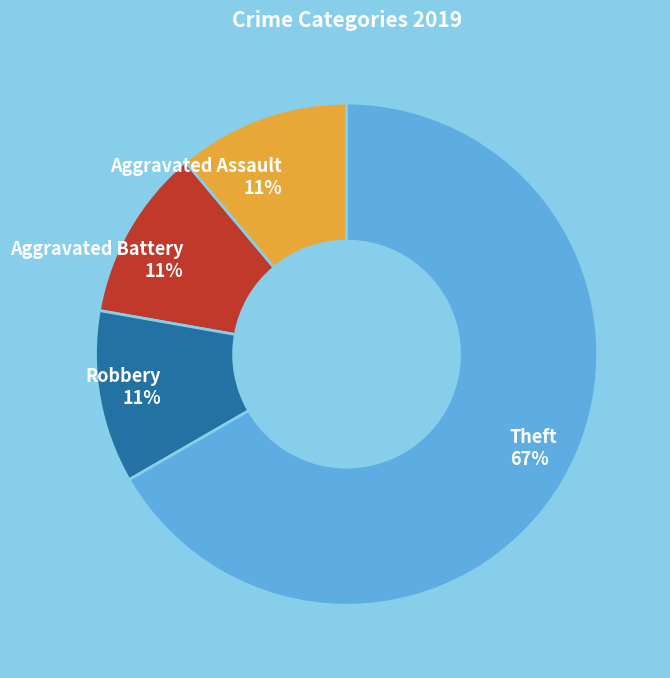

Which category has the biggest portion of the pie?

Theft